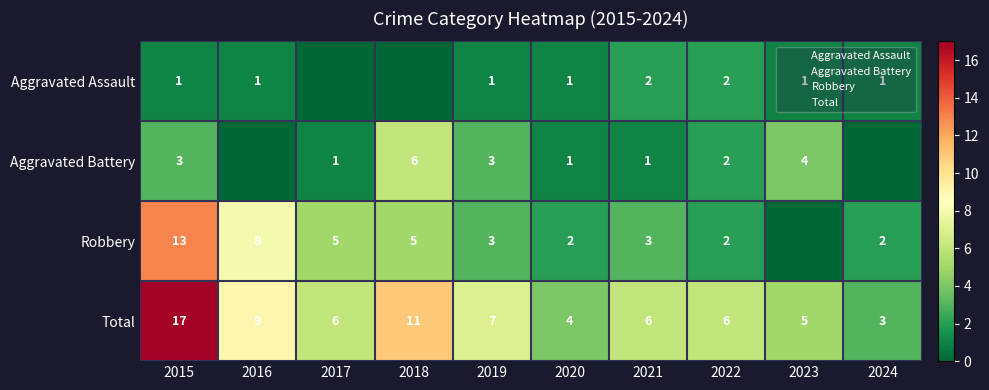

What is the sum of the Robbery values at 2020 and 2019?

5